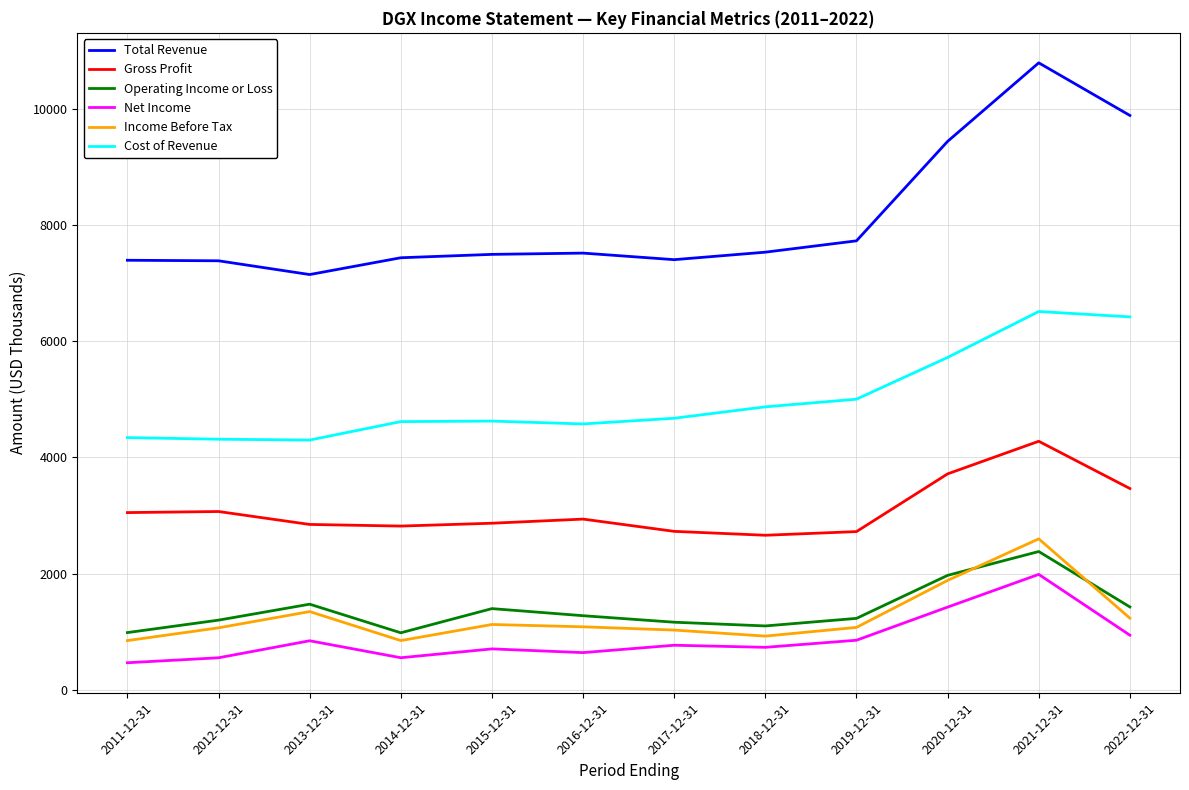

Which series has the widest spread of values?

Total Revenue